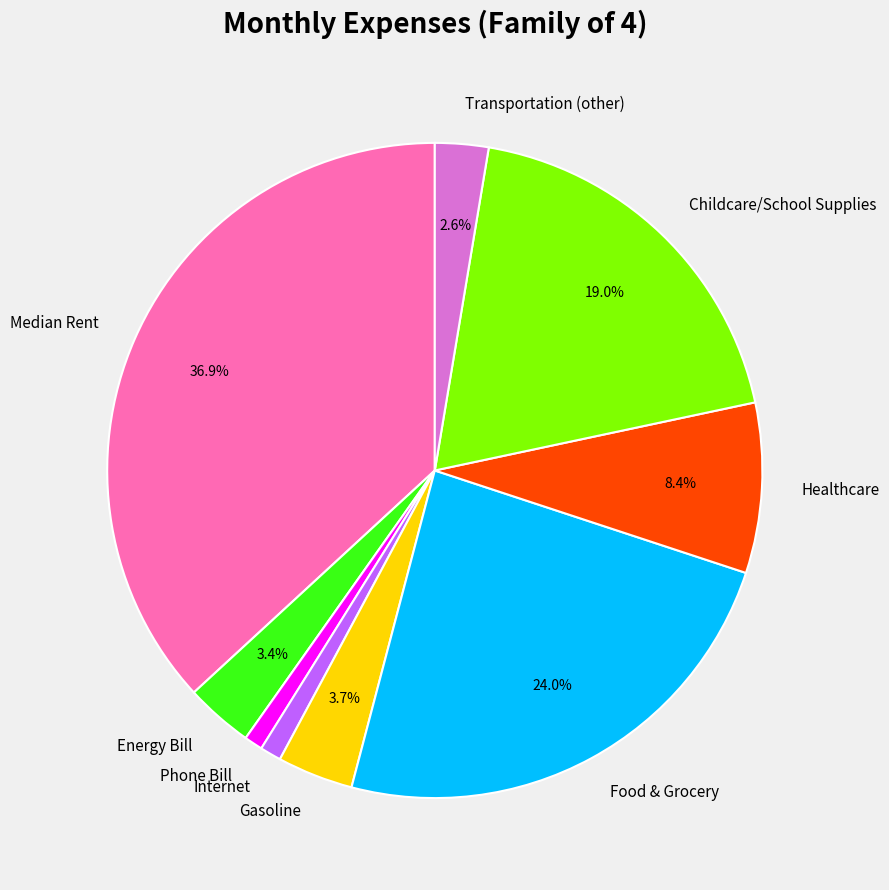

Is Transportation (other) the majority of the pie?

No